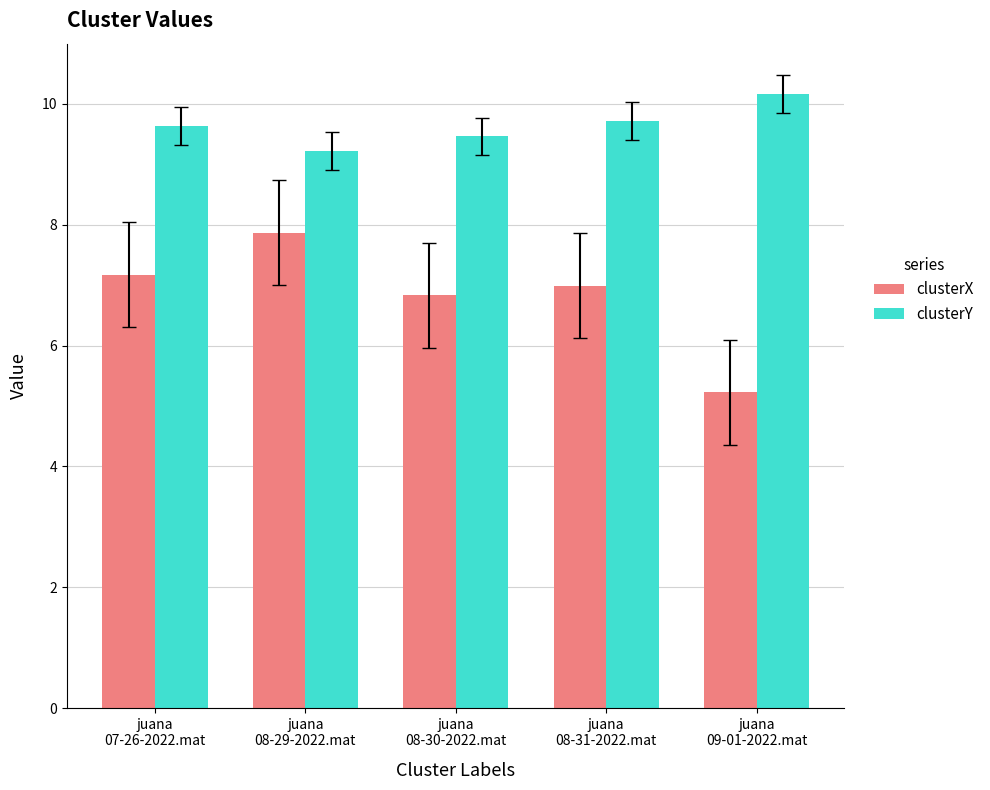

Reading left to right, what are all the values shown in this chart?

clusterX: 7.2	7.9	6.8	7.0	5.2
clusterY: 9.6	9.2	9.5	9.7	10.2